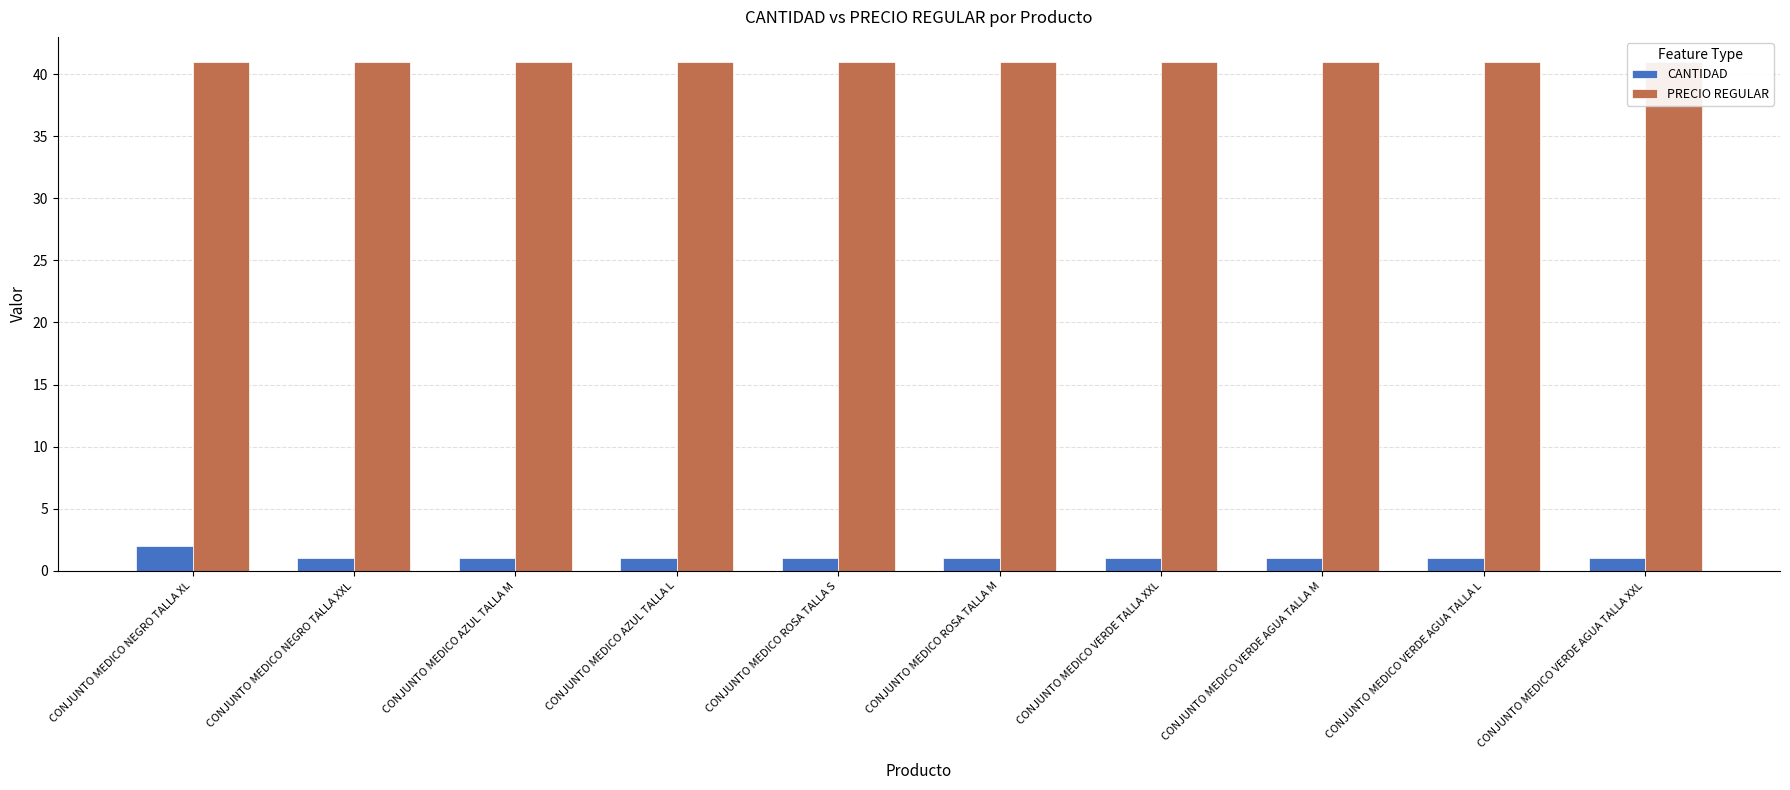

True or false: CANTIDAD has a value of 1.0 at CONJUNTO MEDICO NEGRO TALLA XXL.

True